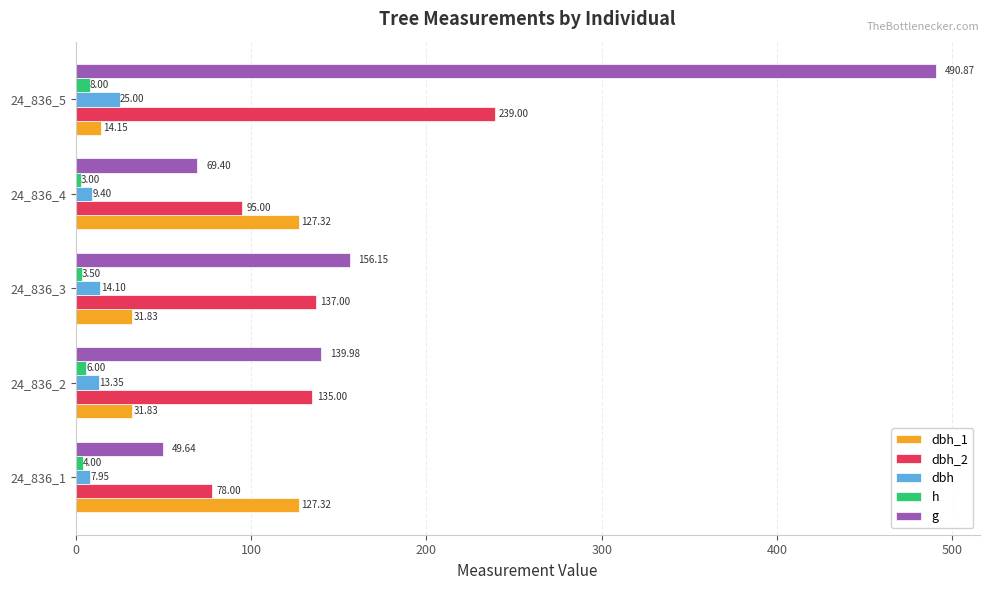

What is the total value across all series at 24_836_3?

342.6